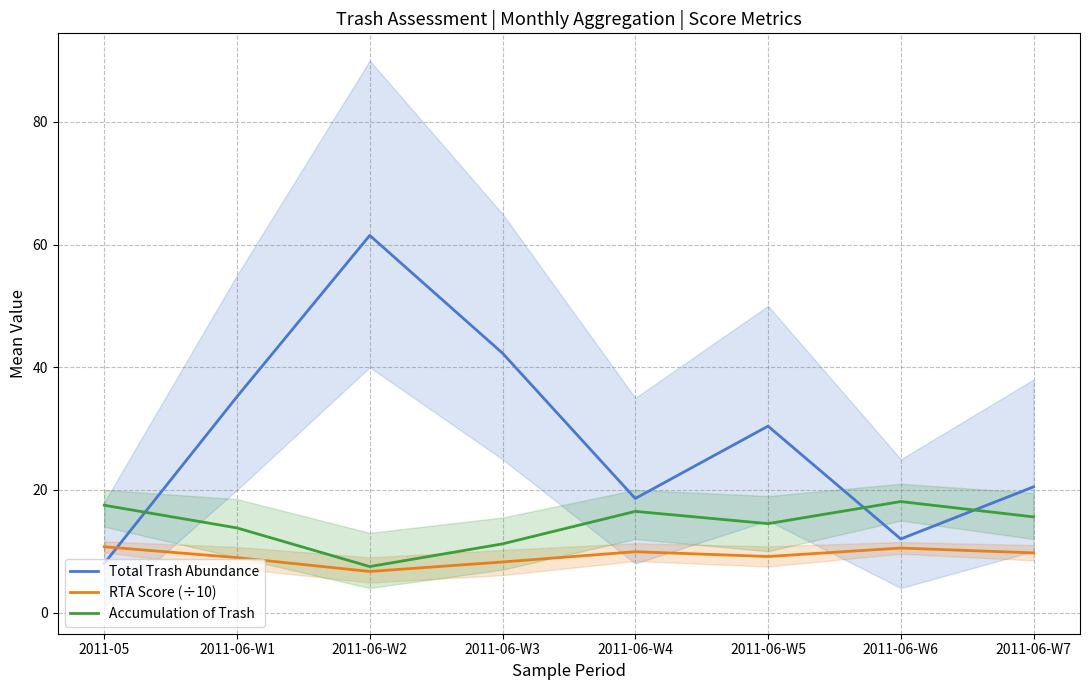

What is the greatest value displayed?

61.5